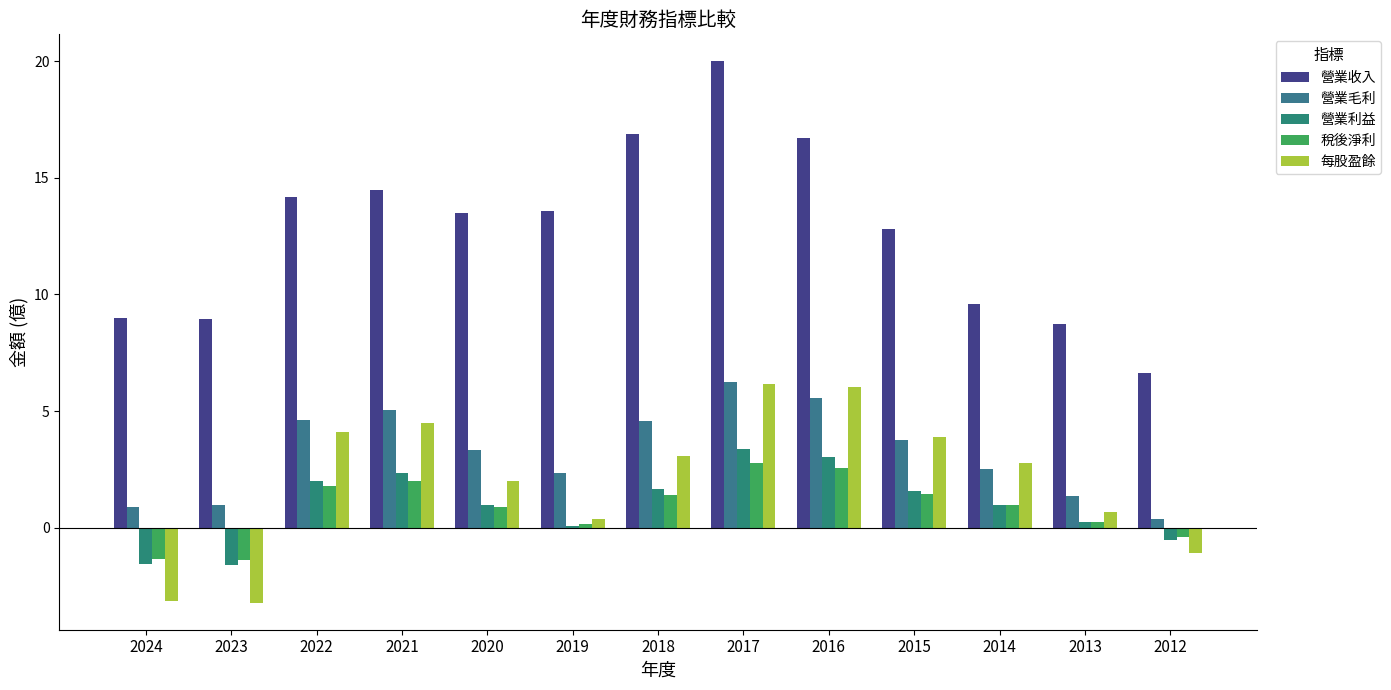

How many negative values does the 每股盈餘 series have?

3